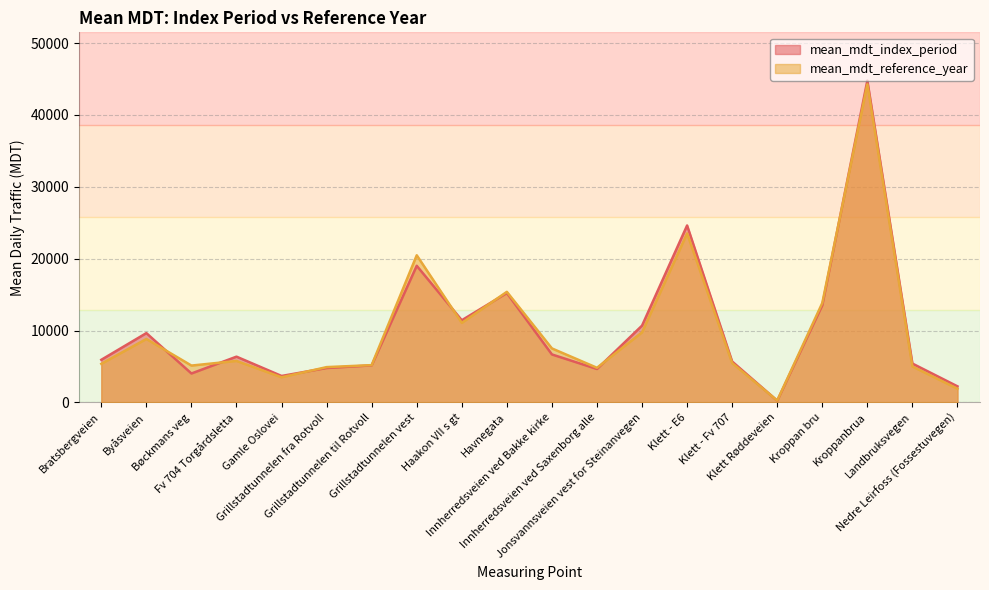

At how many categories does at least one series exceed 14443?

4